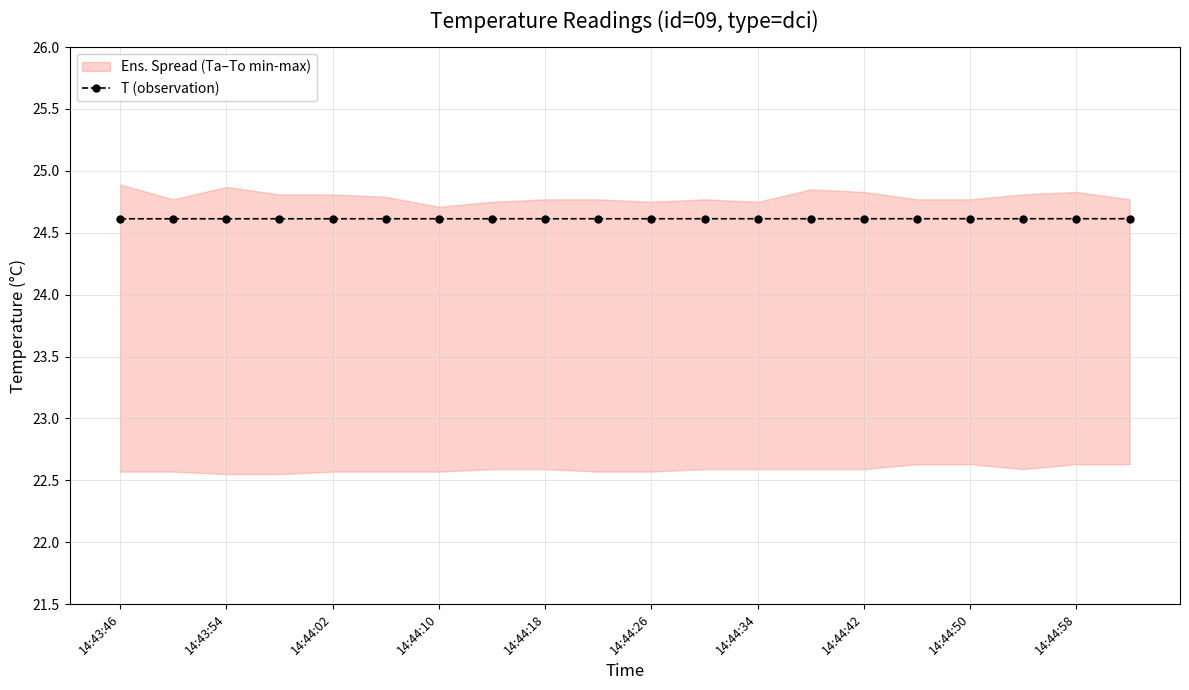

The value of T (observation) at 14:44:42 is 24.6. True or false?

True